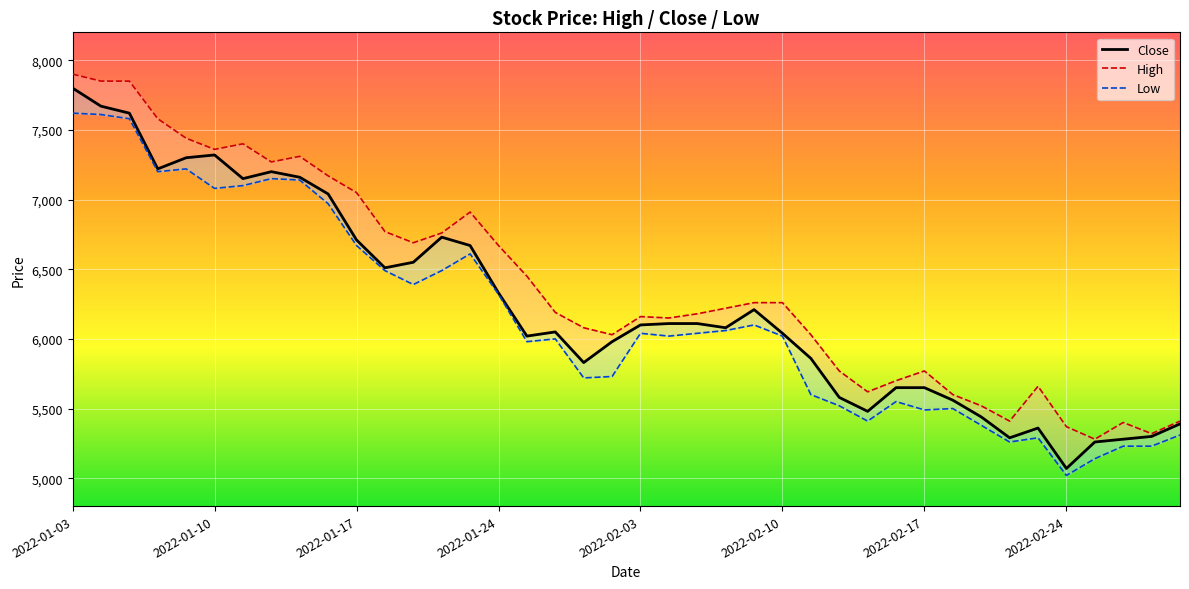

What is the total value across all series at 32?

16340